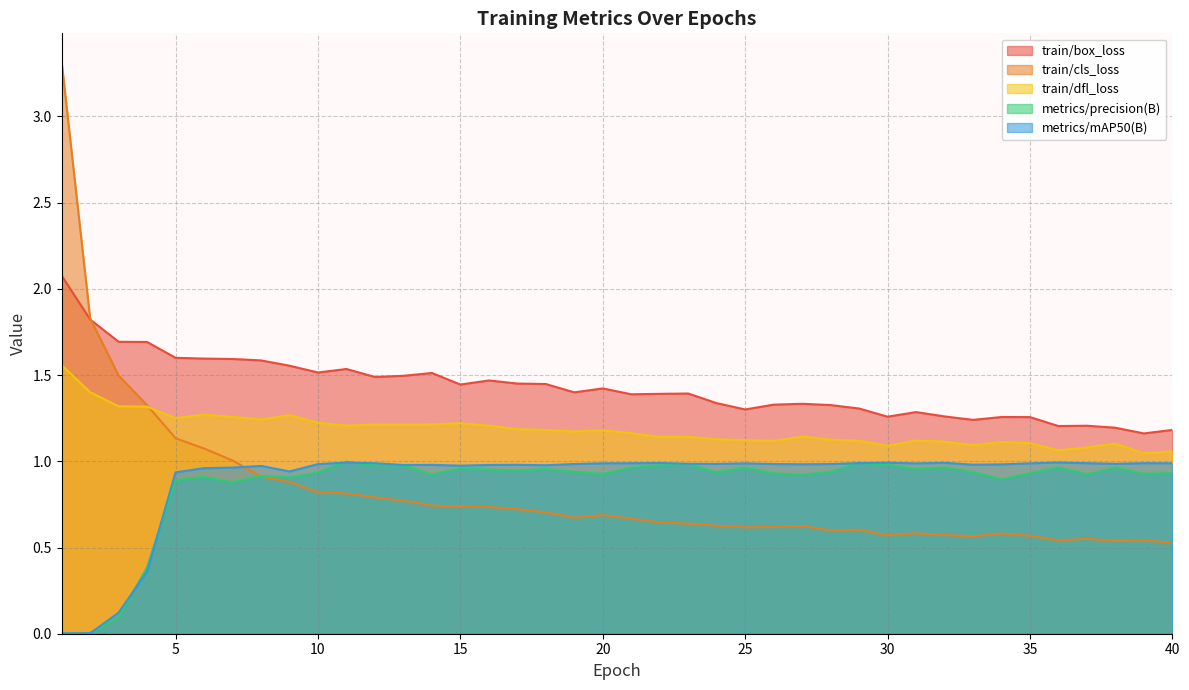

Which series has the largest total across all categories?

train/box_loss